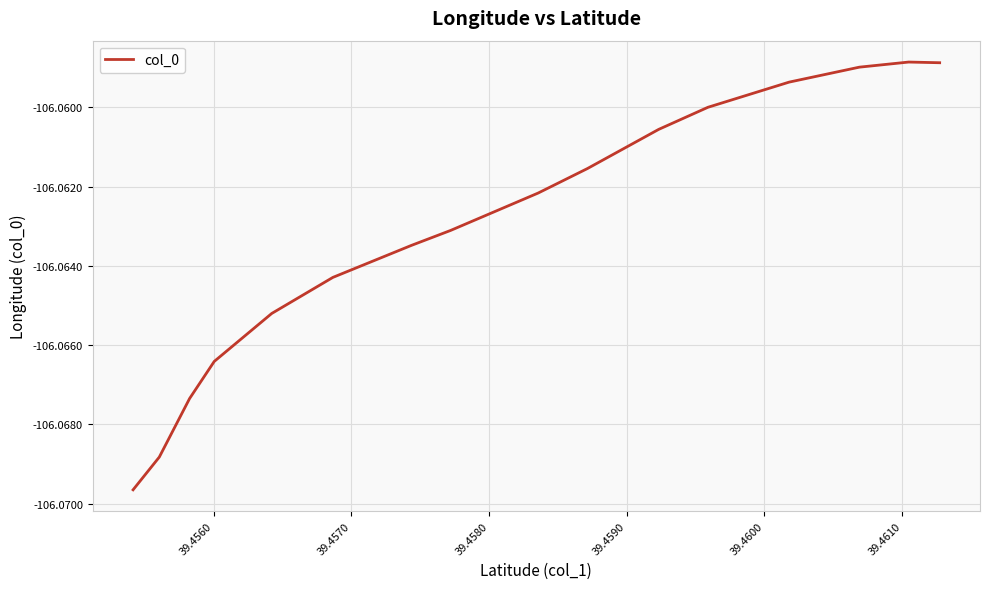

How many lines are shown in the chart?

1